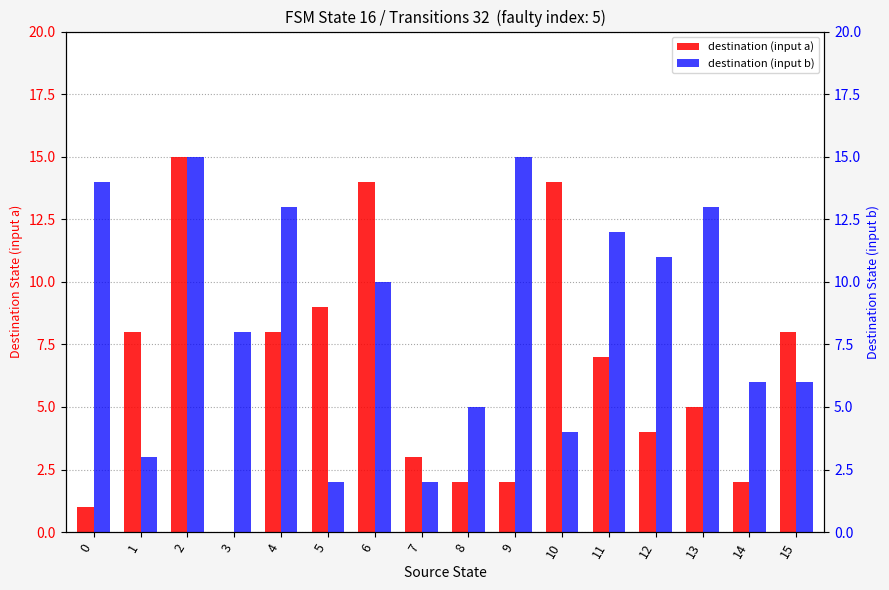

At which label is destination (input b) closest to 8?

3